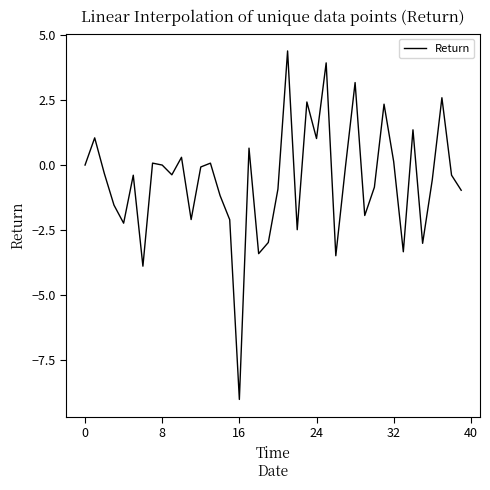

What is the maximum value shown in the chart?

4.4